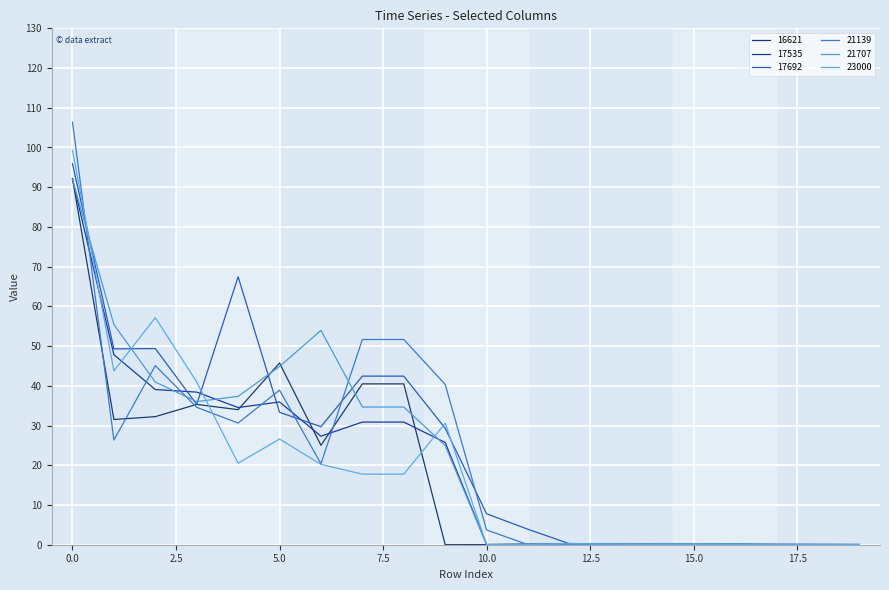

What is the difference between the maximum and minimum values in the 17692 series?

95.9